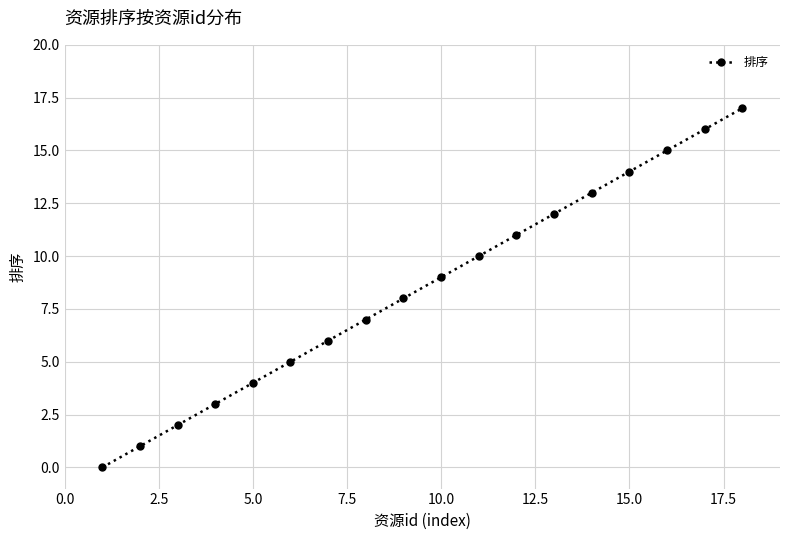

True or false: there are more than 2 points higher than both neighbors.

False